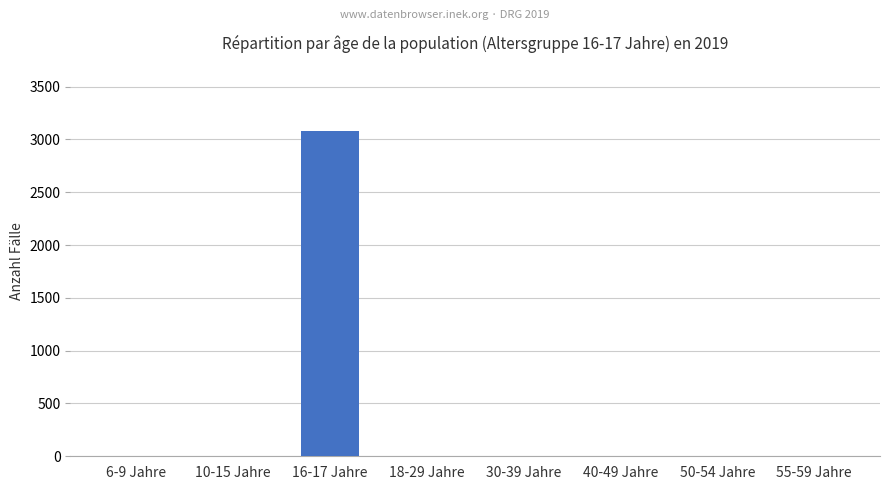

How many values exceed 0?

1